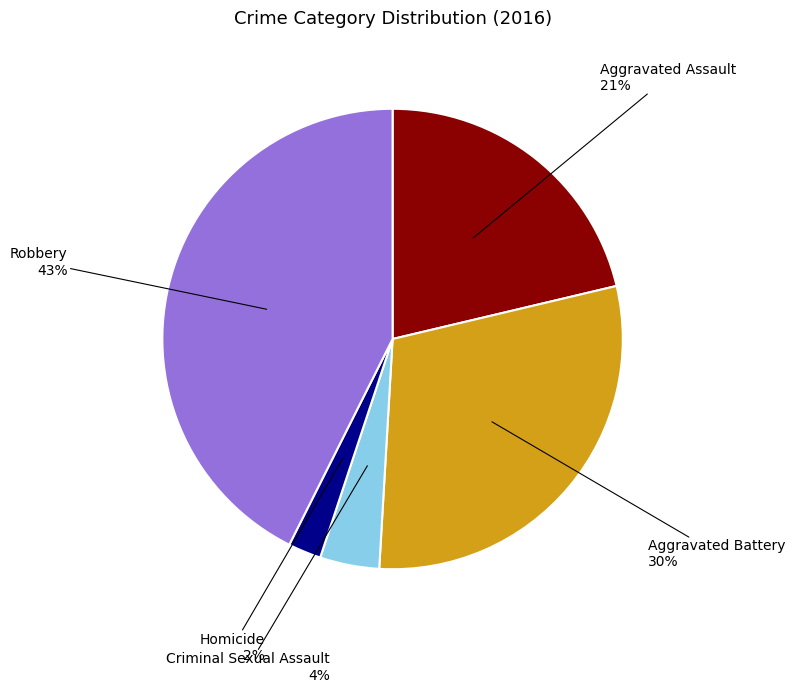

How many slices are in this pie chart?

5